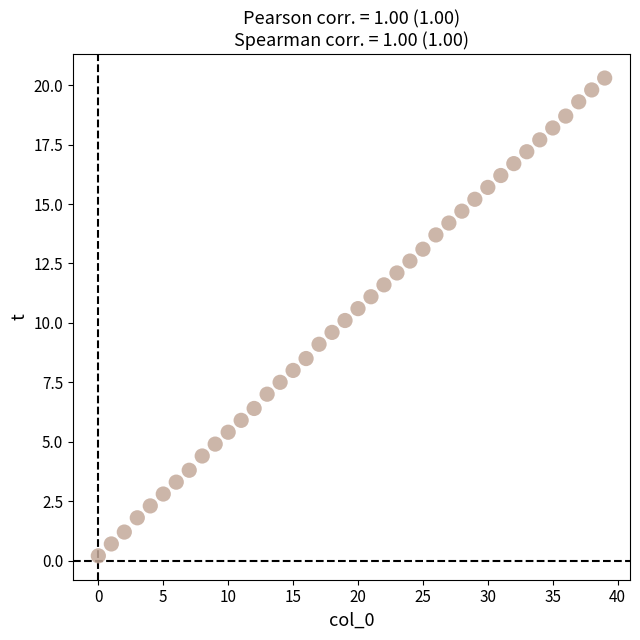

What is the range of Y values (max minus min)?

20.1